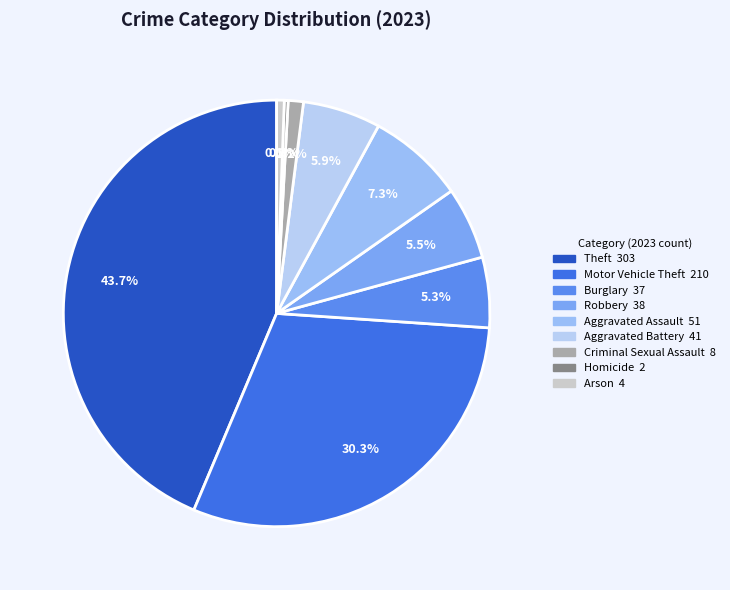

Is the sum of Robbery and Aggravated Battery greater than half?

No